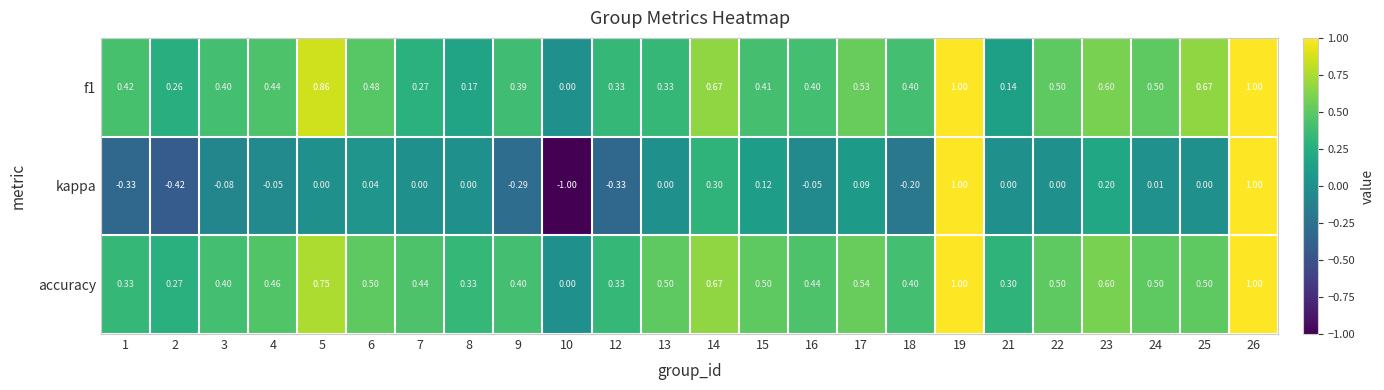

Which series changed the most between 22 and 26?

kappa